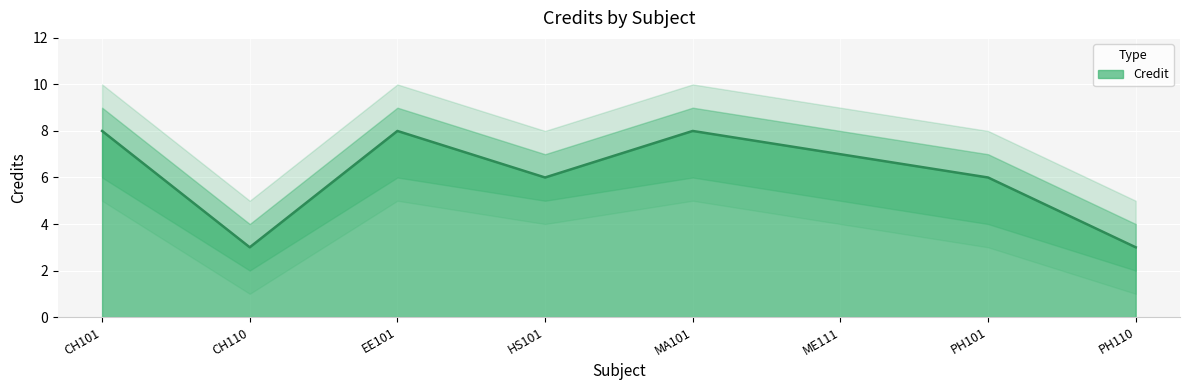

At which category does the data reach its first local valley?

CH110